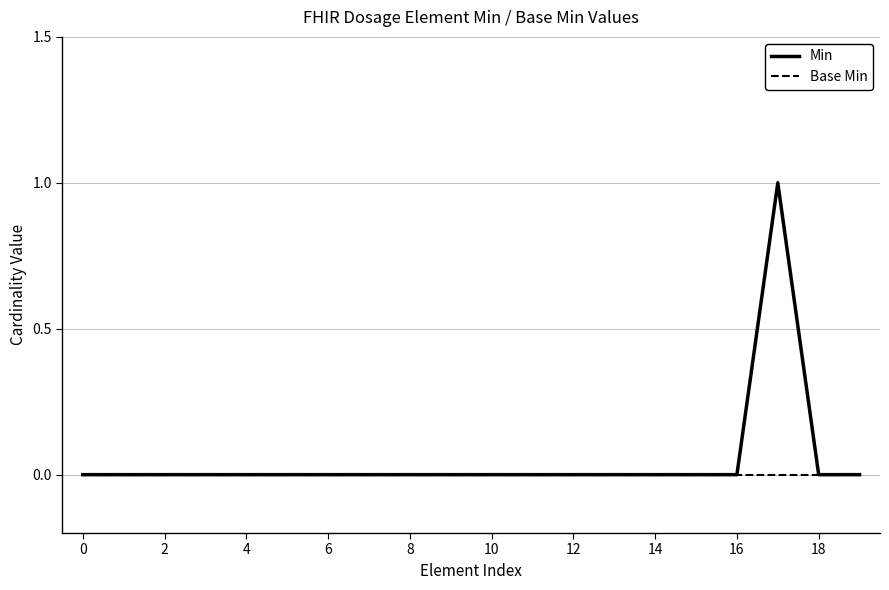

List the series in order of their peak value, lowest first.

Base Min, Min